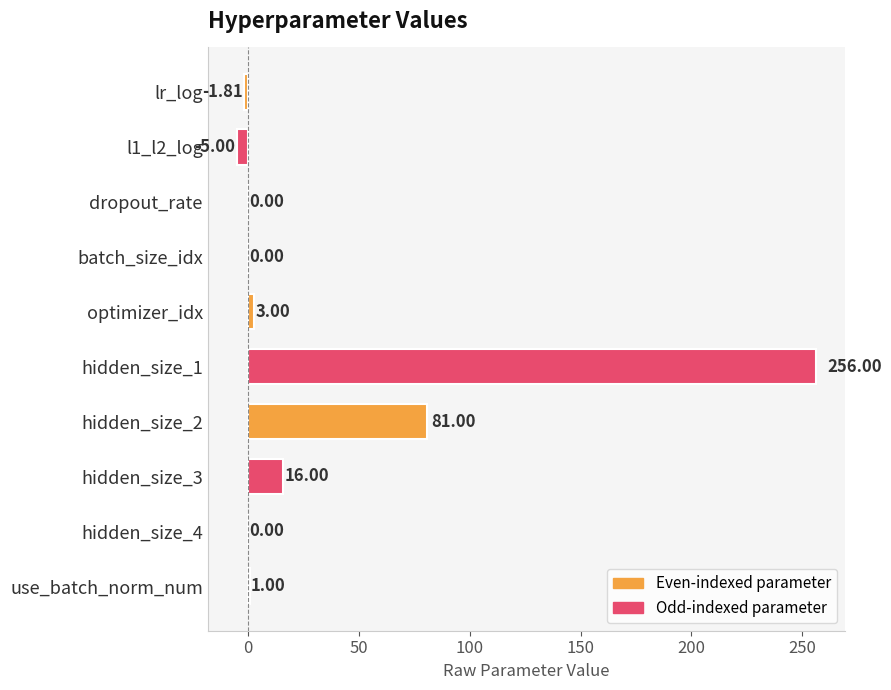

The chart shows a value of 0.0 at batch_size_idx. True or false?

True